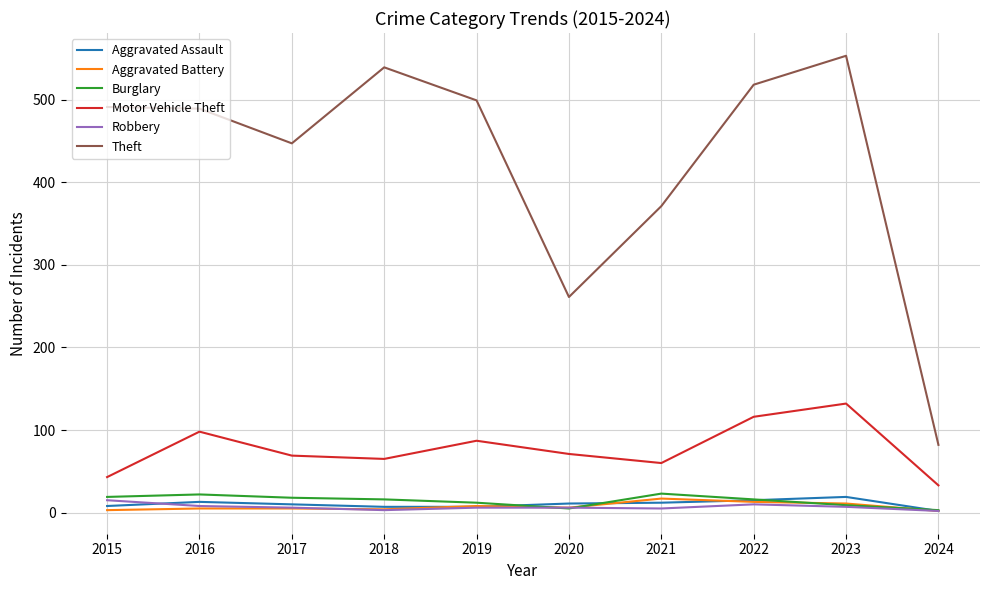

How many lines are shown in the chart?

6